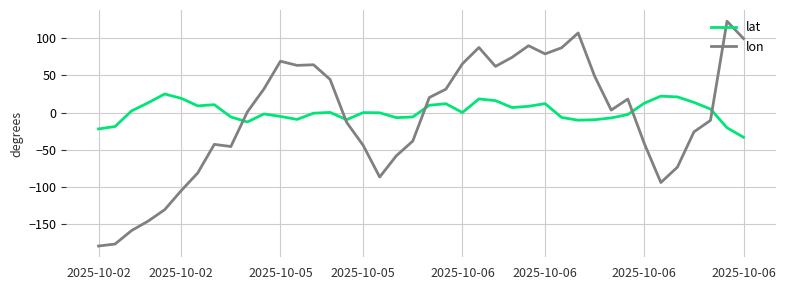

What is the smallest value displayed?

-179.0